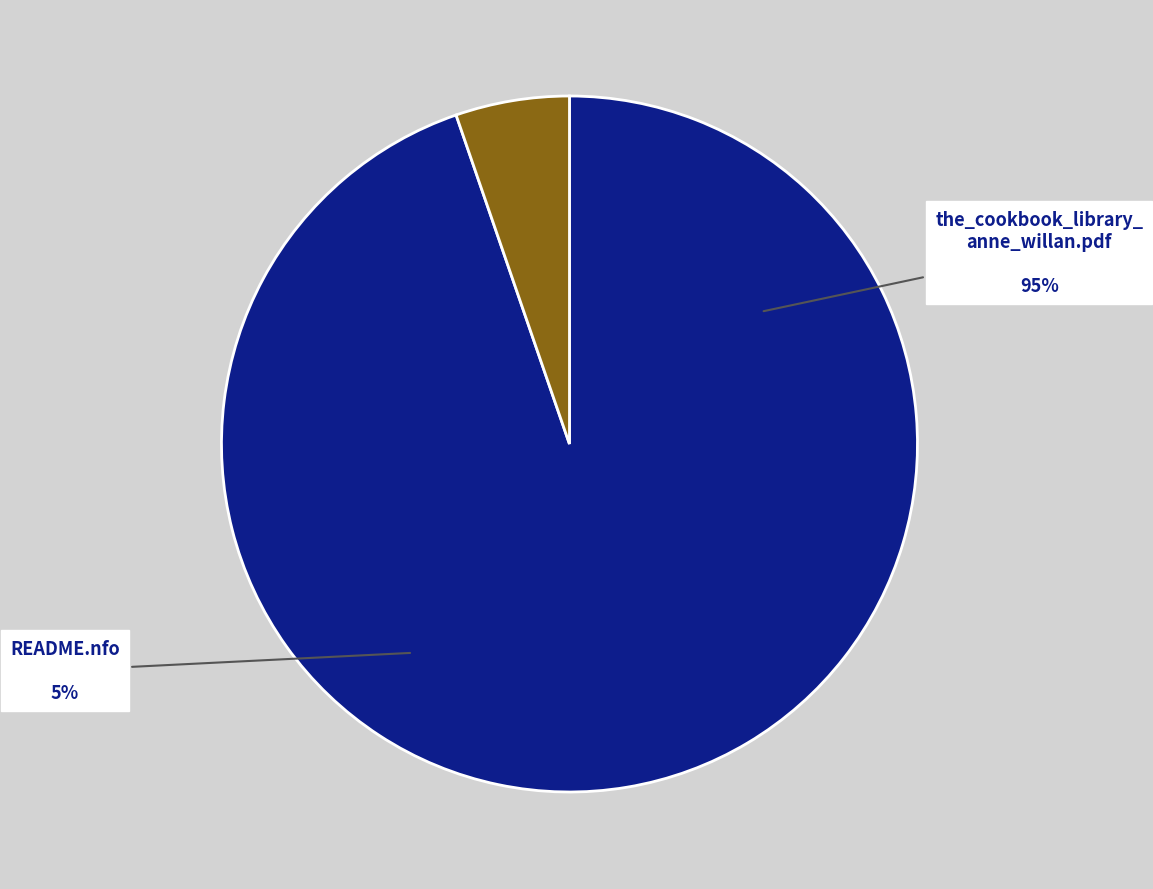

Which category accounts for the majority?

the_cookbook_library_anne_willan.pdf